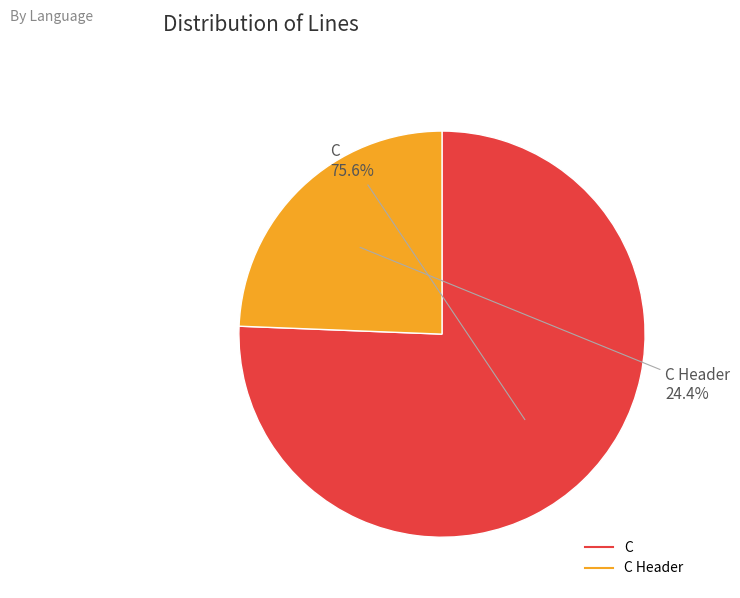

Does any single category account for the majority?

Yes